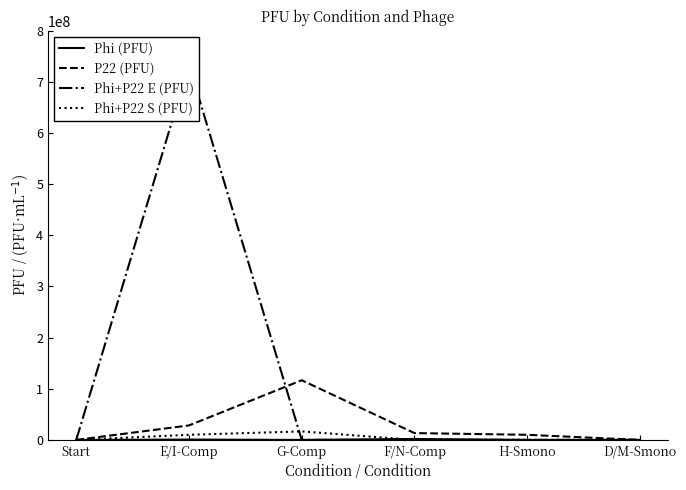

List the series in order of their peak value, lowest first.

Phi (PFU), Phi+P22 S (PFU), P22 (PFU), Phi+P22 E (PFU)